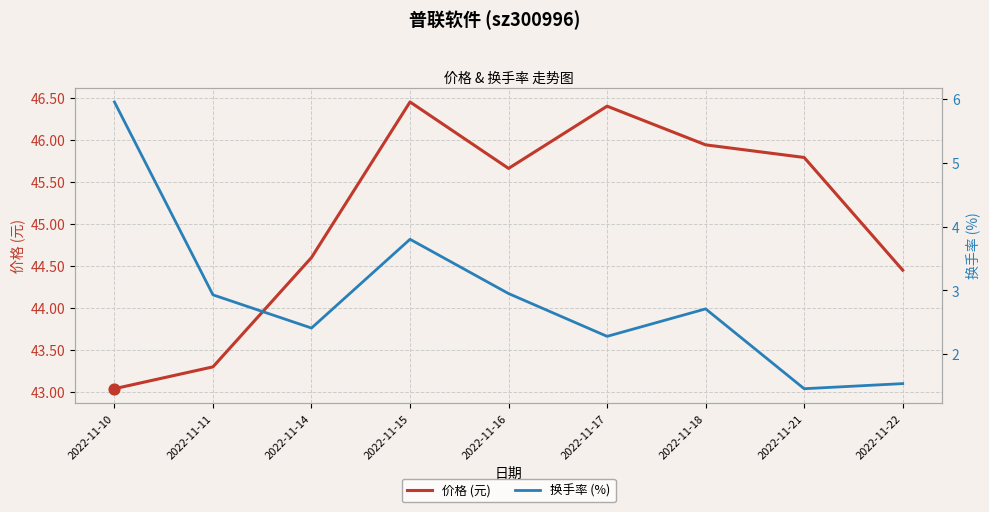

Is the value of 价格 (元) at 2022-11-17 greater than the value of 换手率 (%) at 2022-11-14?

Yes